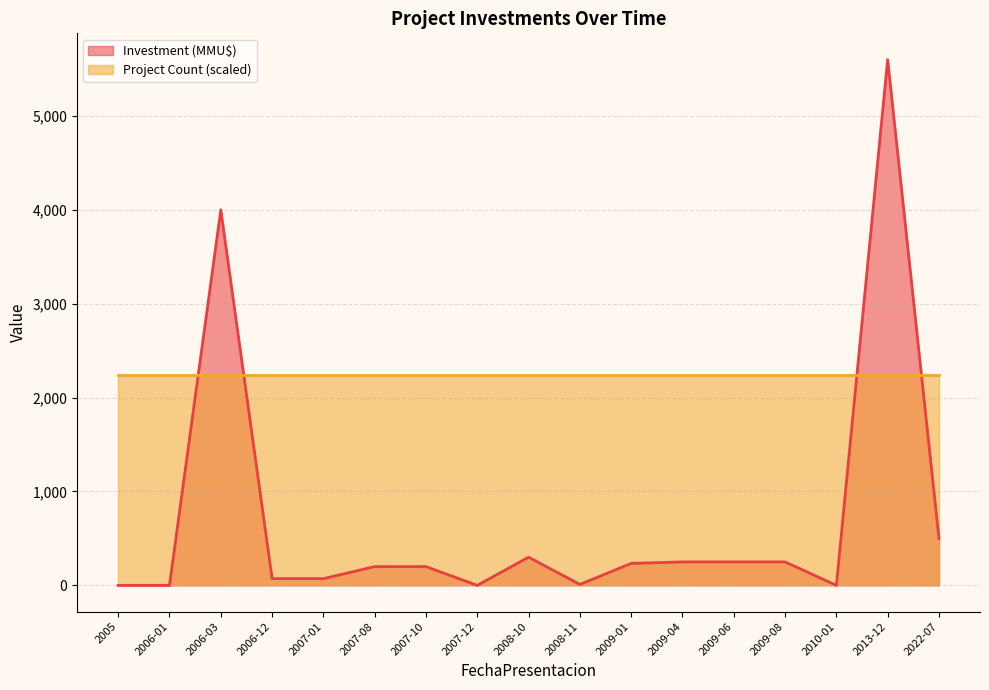

What is the average value?

702